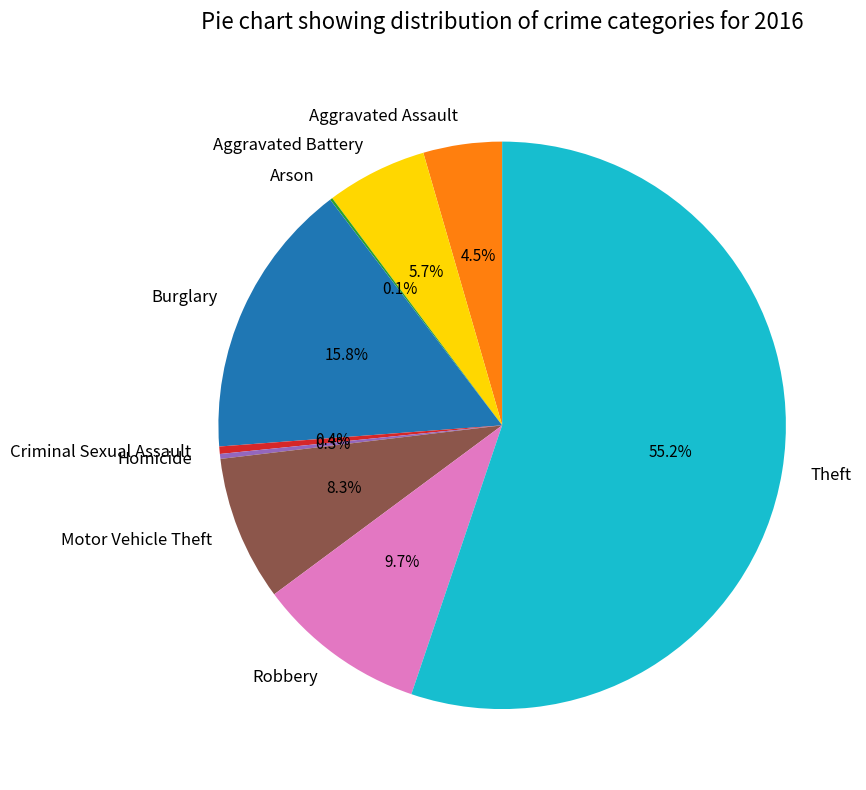

To the nearest percent, what portion does Motor Vehicle Theft represent?

8%